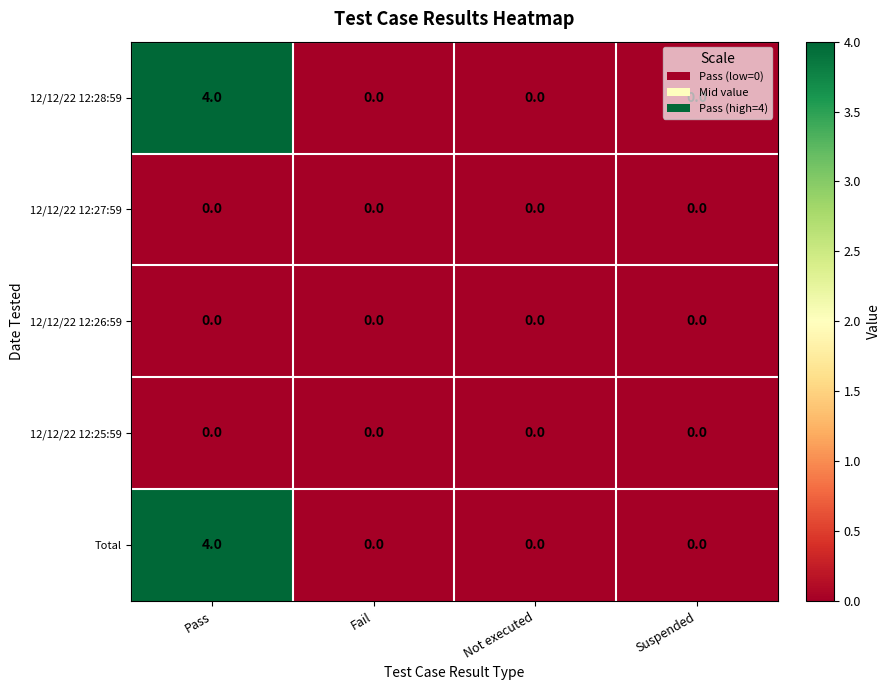

What is the difference between the highest and lowest values at Pass?

4